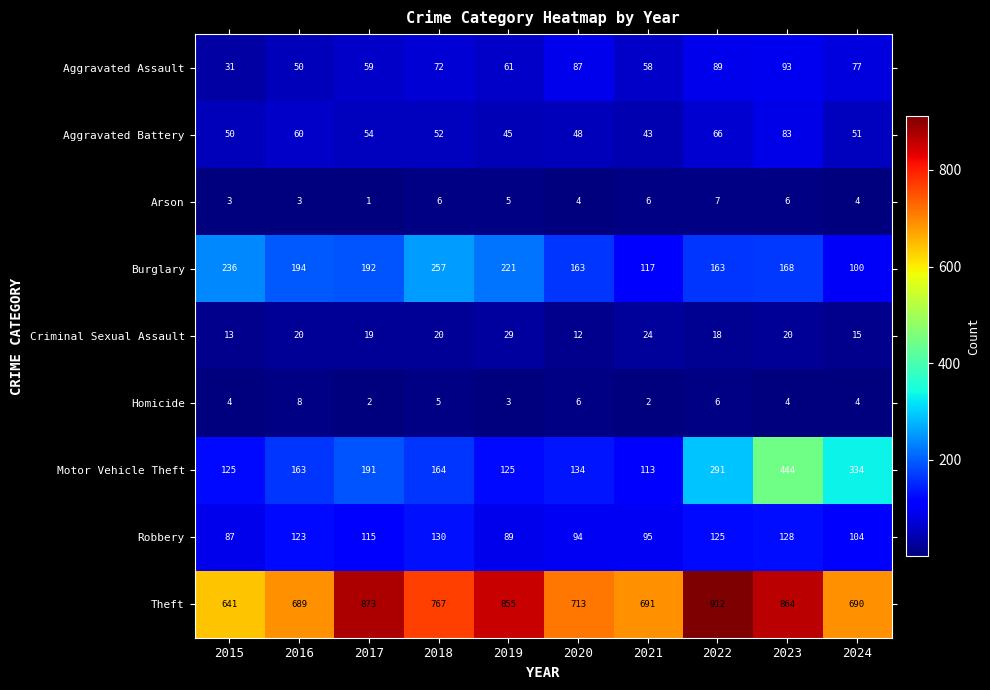

Which label corresponds to the smallest value in the chart?

2017